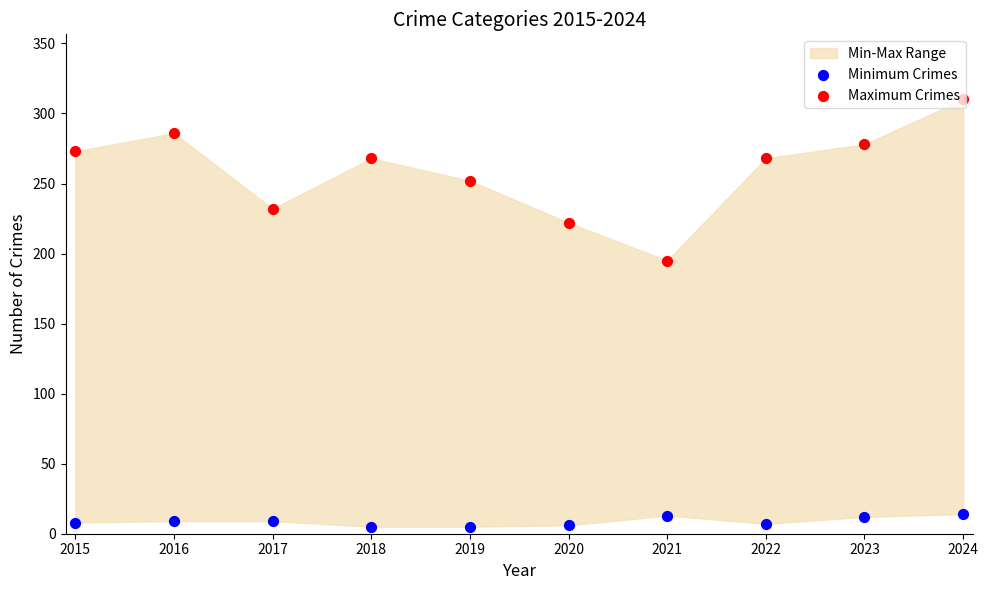

Which series reaches the maximum Y coordinate?

Maximum Crimes